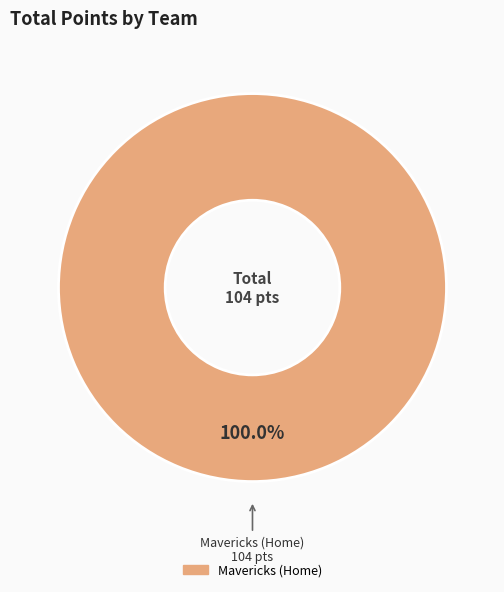

Does any single category account for the majority?

Yes